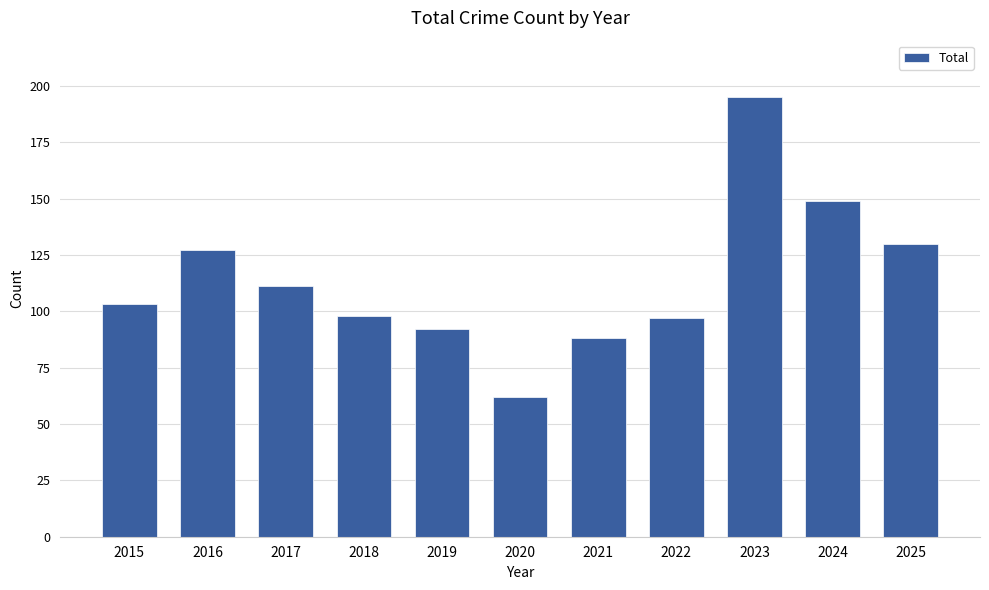

Which label corresponds to the smallest value in the chart?

2020